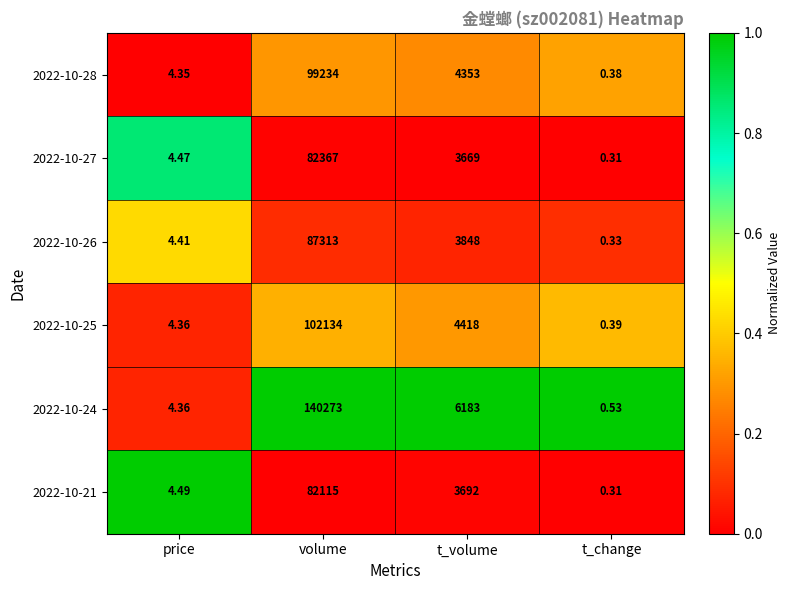

Where is 2022-10-25 nearest to the value 51067?

t_volume